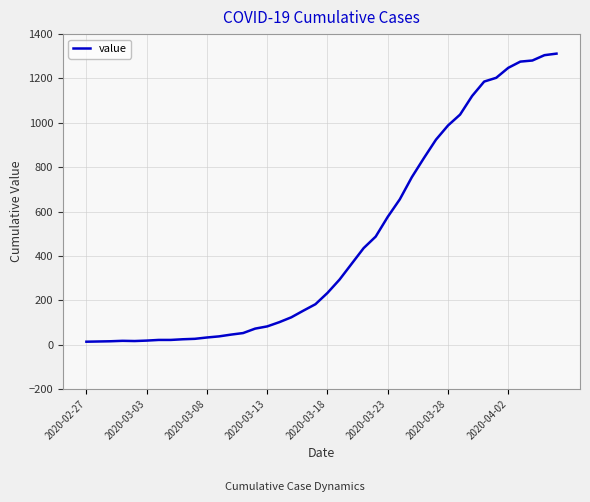

What is the change in value from 2020-03-18 to 2020-04-02?

+1015